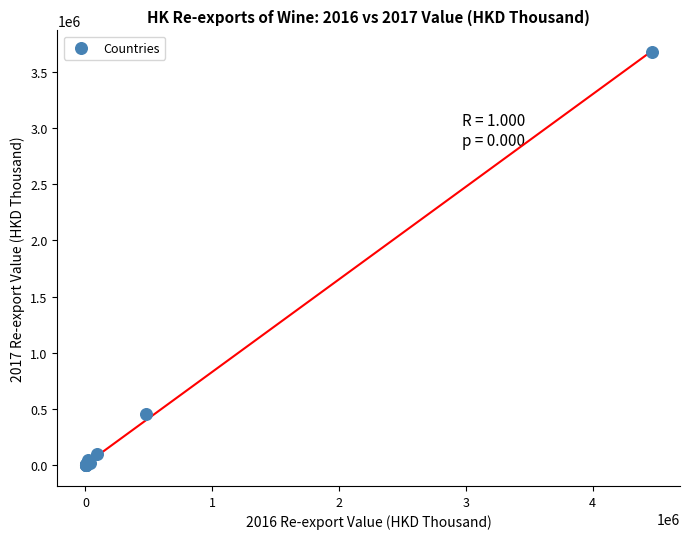

What Y value in the scatter plot is closest to 1838666?

461768.1